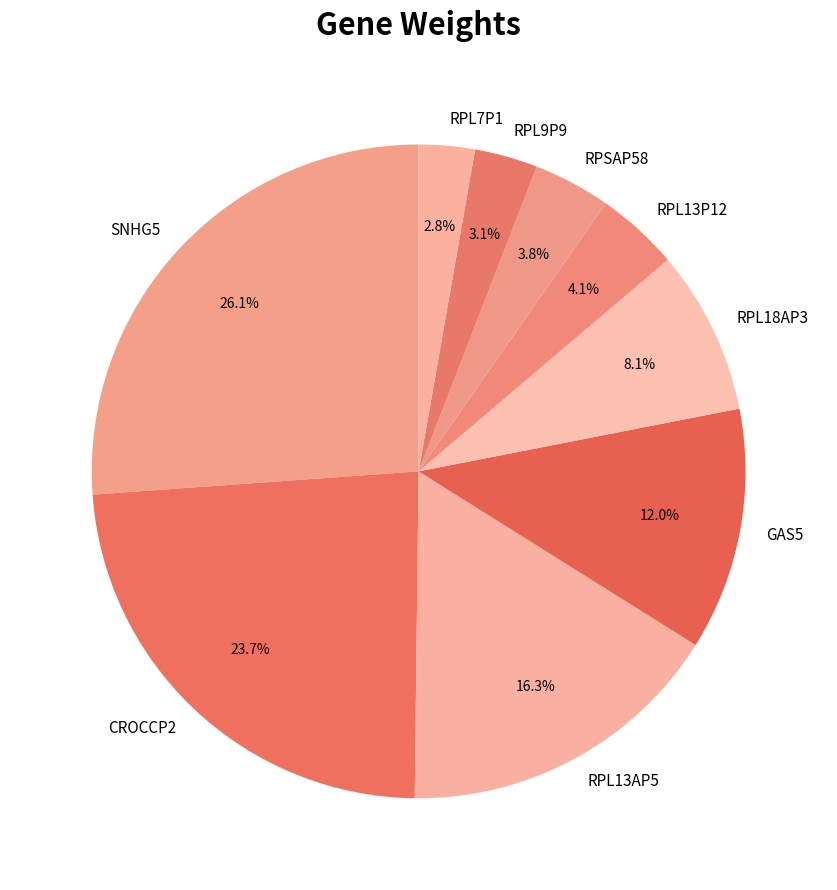

Do RPSAP58 and RPL13P12 together represent more than half of the pie?

No